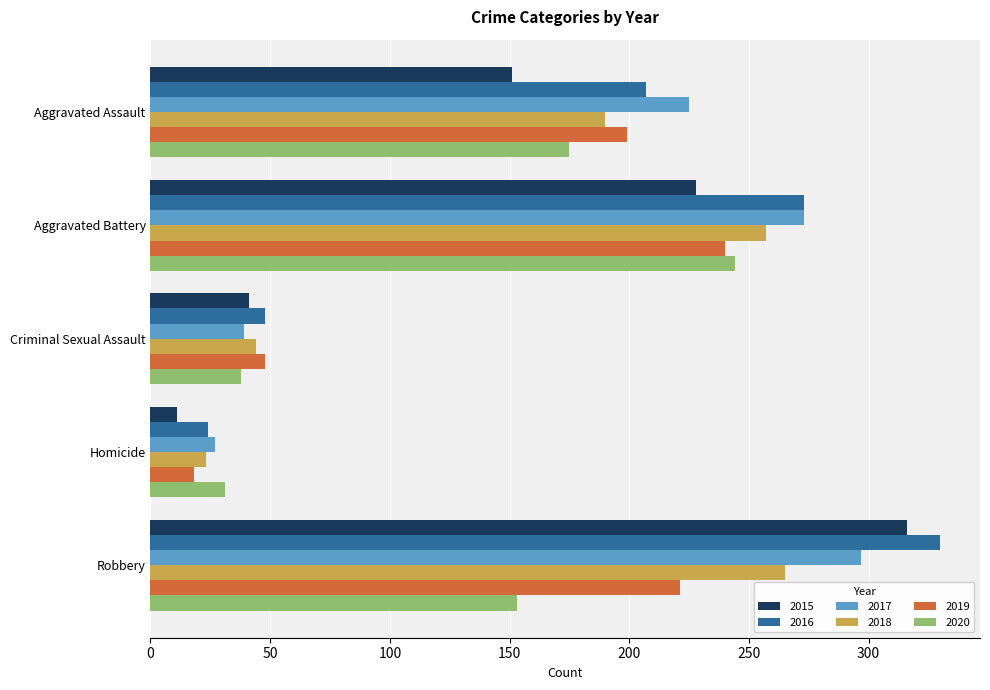

Which category has the highest value in the 2020 series?

Aggravated Battery